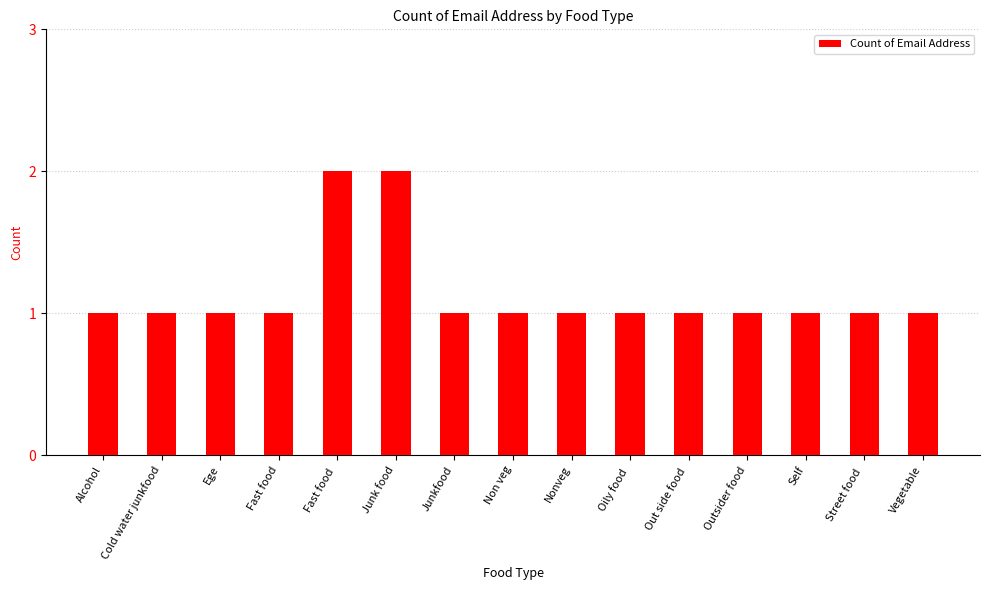

What is the sum of all values?

17